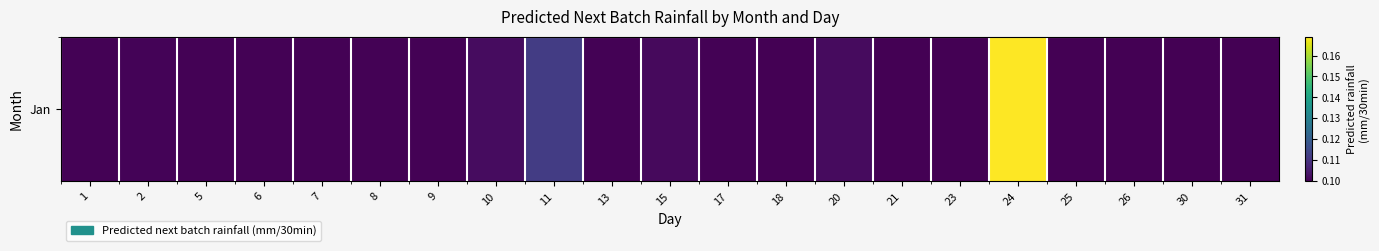

Which label corresponds to the largest value in the chart?

24